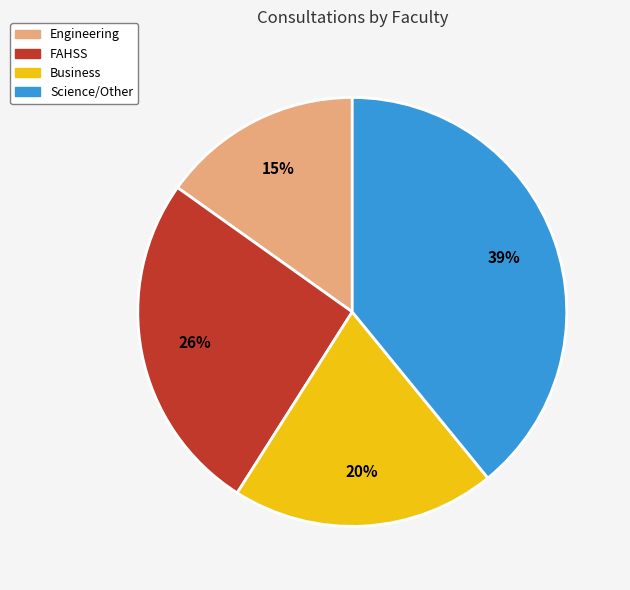

To the nearest percent, what is the difference between the largest and smallest slice percentages?

24%